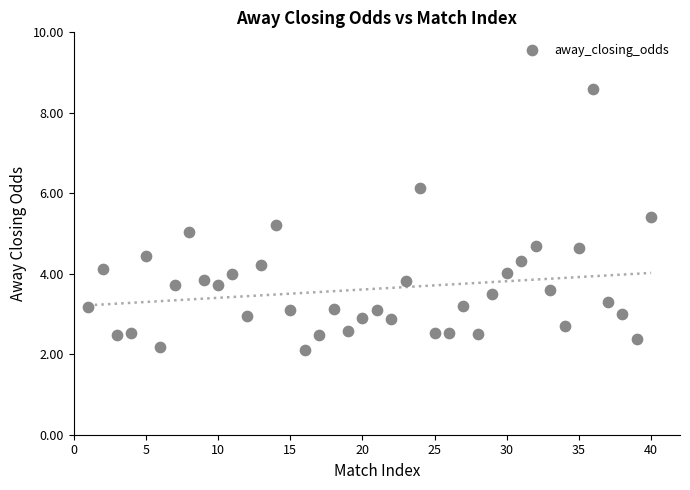

What is the range of X values (max minus min)?

39.0